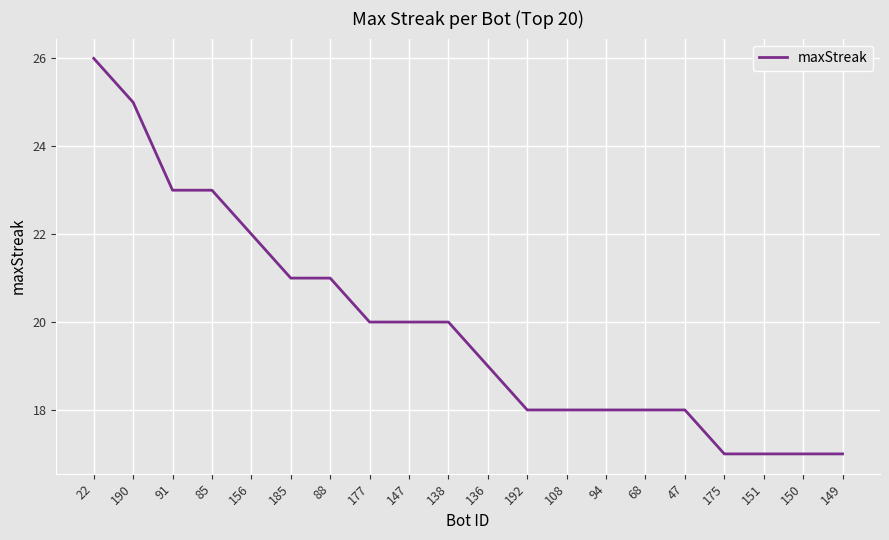

What position from the right is 136?

10